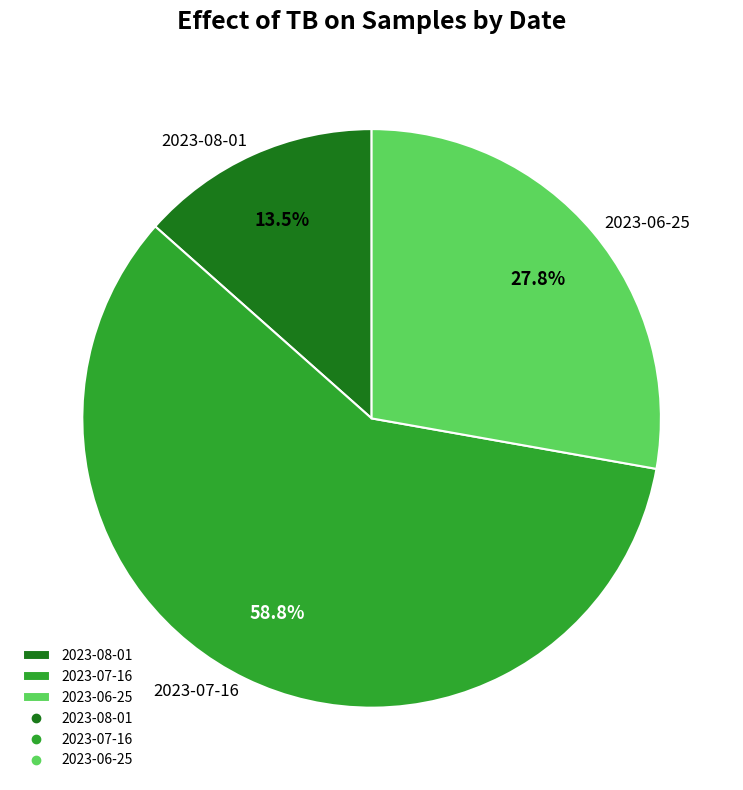

Which slice is the smallest?

2023-08-01